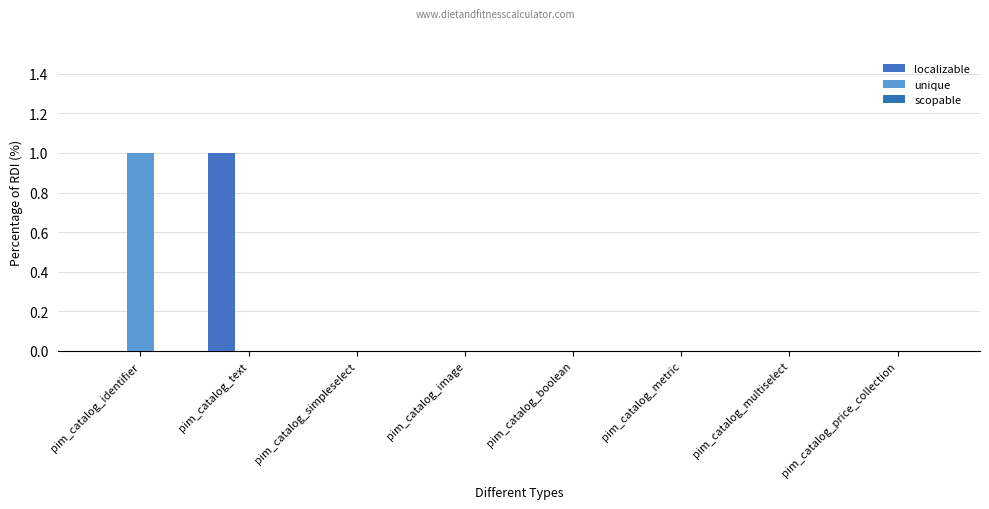

Reading left to right, what are all the values shown in this chart?

localizable: 0	1	0	0	0	0	0	0
unique: 1	0	0	0	0	0	0	0
scopable: 0	0	0	0	0	0	0	0